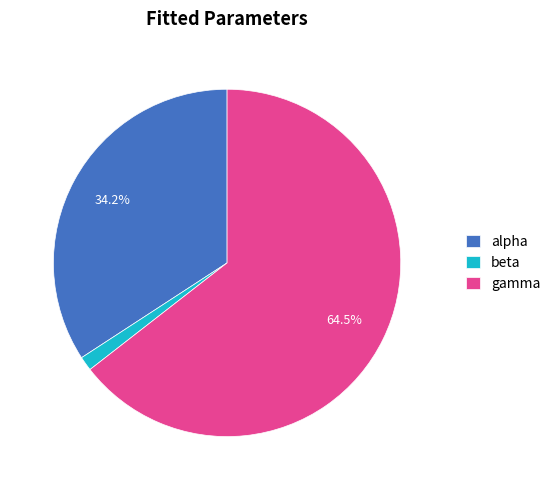

Which category has the smallest portion of the pie?

beta